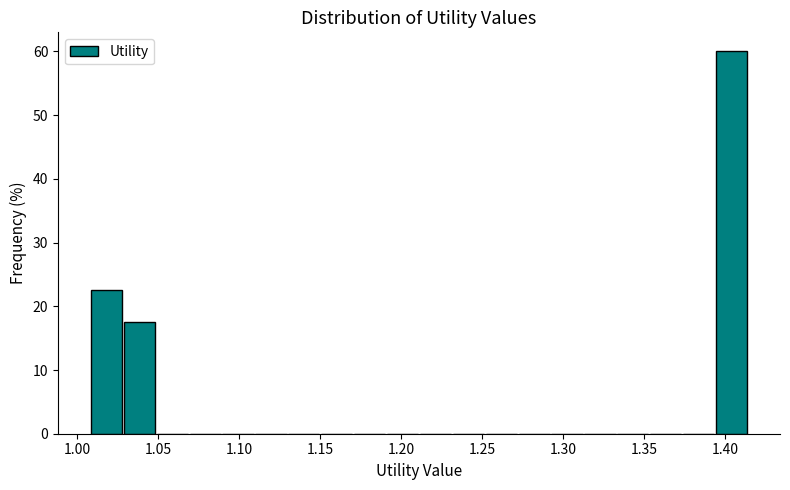

Reading left to right, transcribe this chart: for each bar, give the range it covers on the x-axis and its height. Neither the bar edges nor the heights are printed on the chart, so give them approximately, as read against the axes.

1.010 to 1.030: 23
1.030 to 1.050: 18
1.050 to 1.070: 0
1.070 to 1.090: 0
1.090 to 1.110: 0
1.110 to 1.130: 0
1.130 to 1.150: 0
1.150 to 1.170: 0
1.170 to 1.190: 0
1.190 to 1.210: 0
1.210 to 1.230: 0
1.230 to 1.250: 0
1.250 to 1.270: 0
1.270 to 1.290: 0
1.290 to 1.315: 0
1.315 to 1.335: 0
1.335 to 1.355: 0
1.355 to 1.375: 0
1.375 to 1.395: 0
1.395 to 1.415: 60